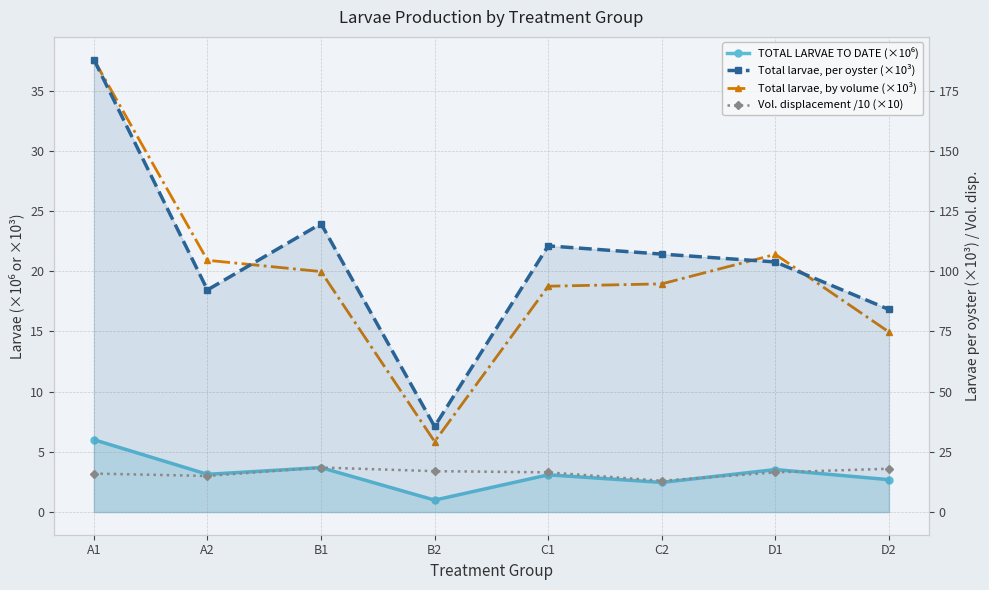

What is the value of the Vol. displacement /10 (×10) point at the 6th from the left?

13.0